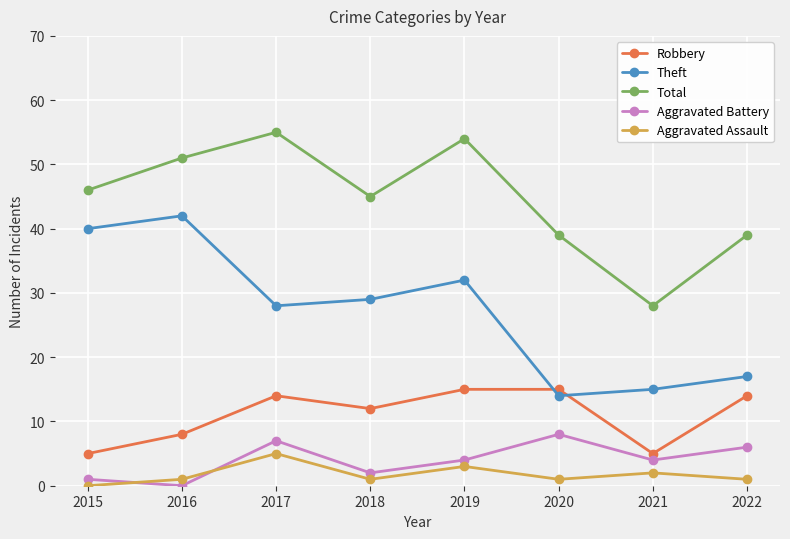

How many lines are shown in the chart?

5